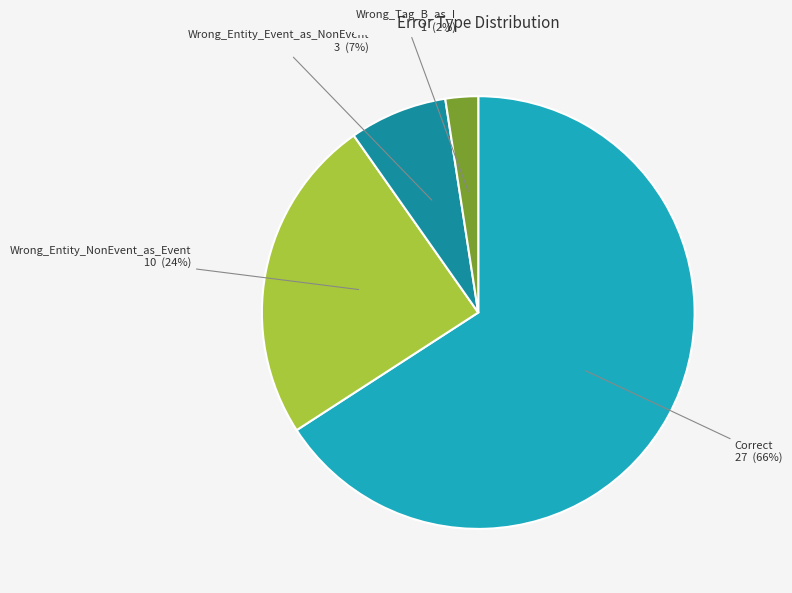

Which has a higher value, Wrong_Entity_Event_as_NonEvent or Wrong_Entity_NonEvent_as_Event?

Wrong_Entity_NonEvent_as_Event